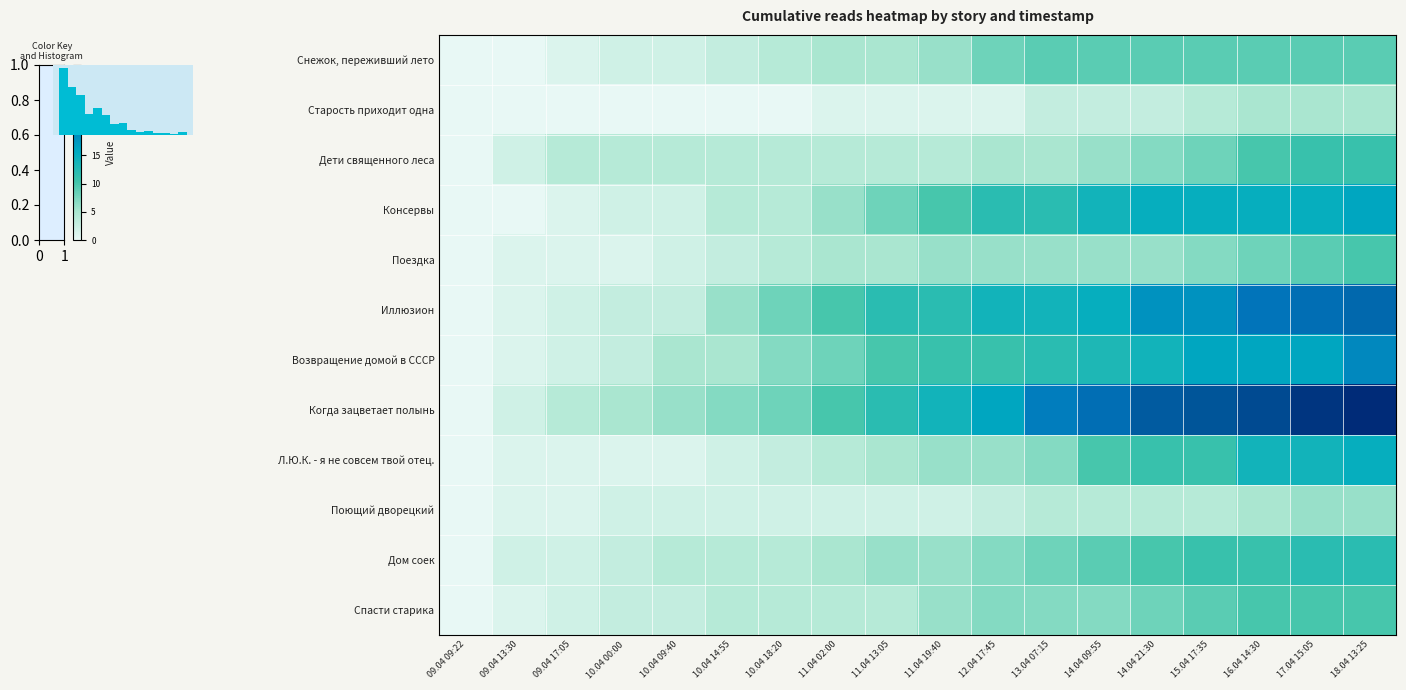

How many data points in Возвращение домой в СССР are above 11?

7